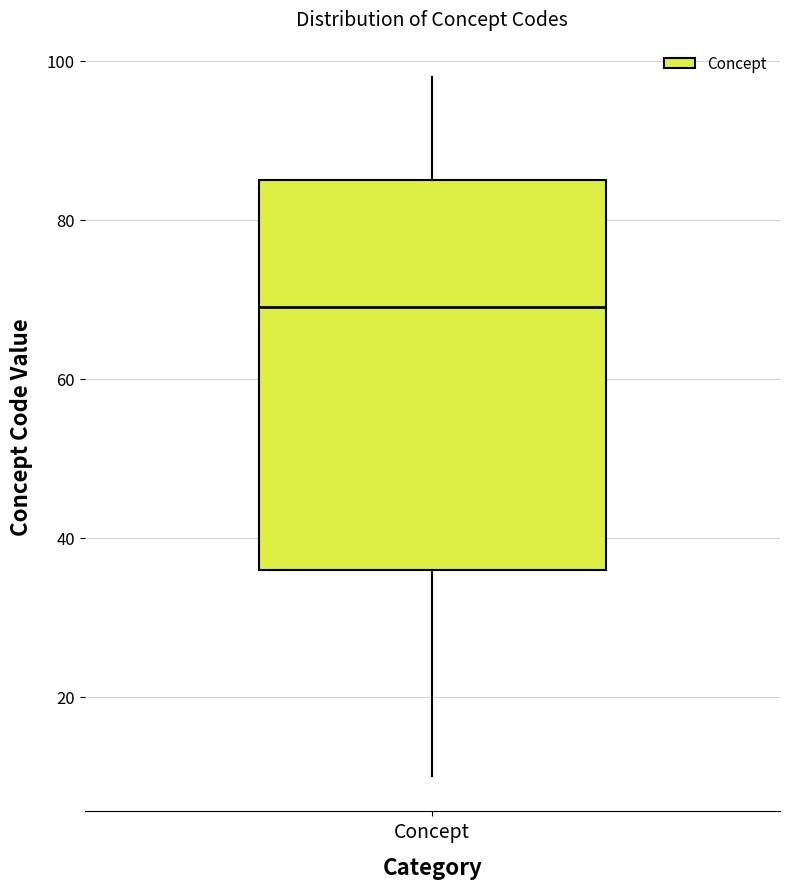

Read this box plot against the y-axis: the position of the median line, the range covered by the box, and the ends of both whiskers. The values are not printed on the chart, so give them approximately, as read against the axis.

median 70, box 36 to 86, whiskers 10 to 98